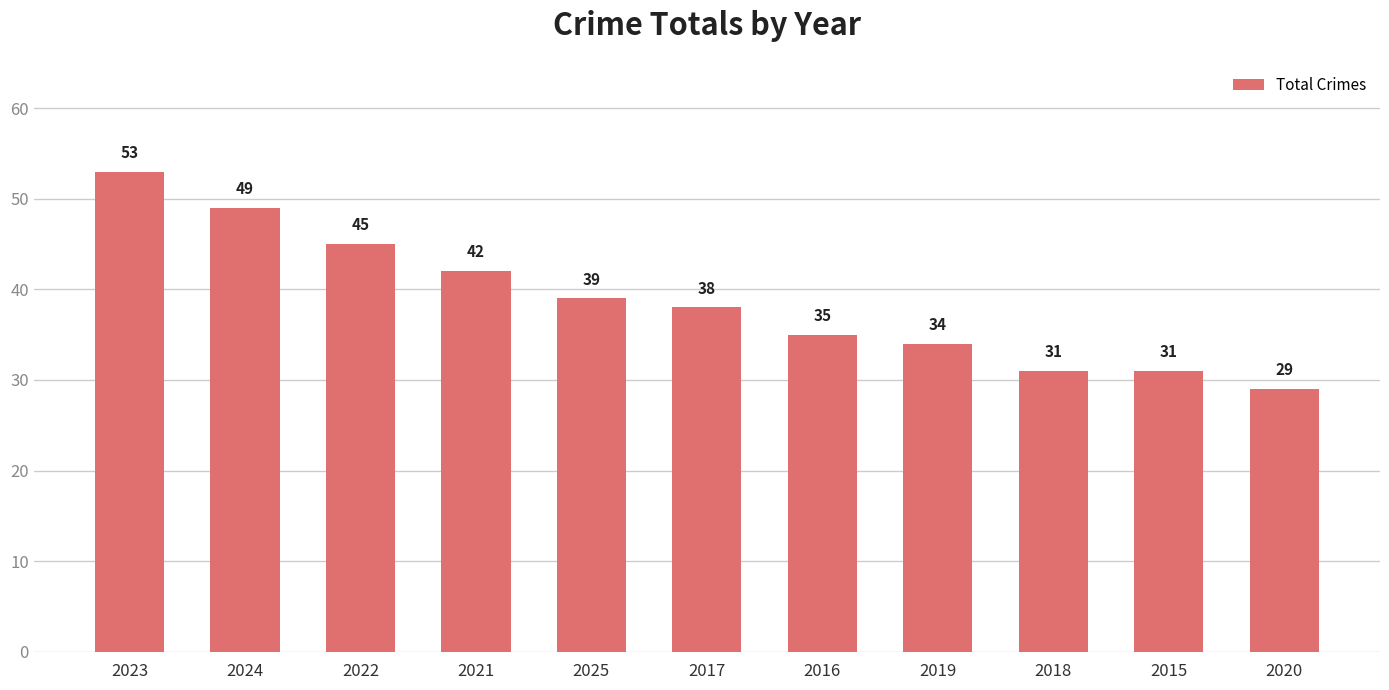

What is the label of the 1st bar from the left?

2023